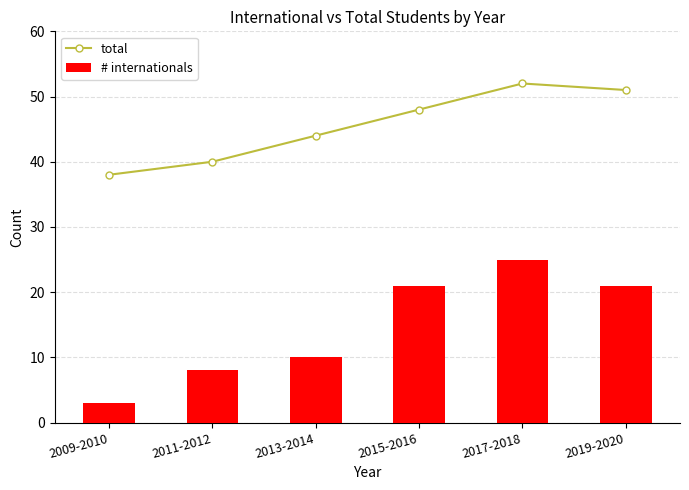

At which label is total closest to 45?

2013-2014